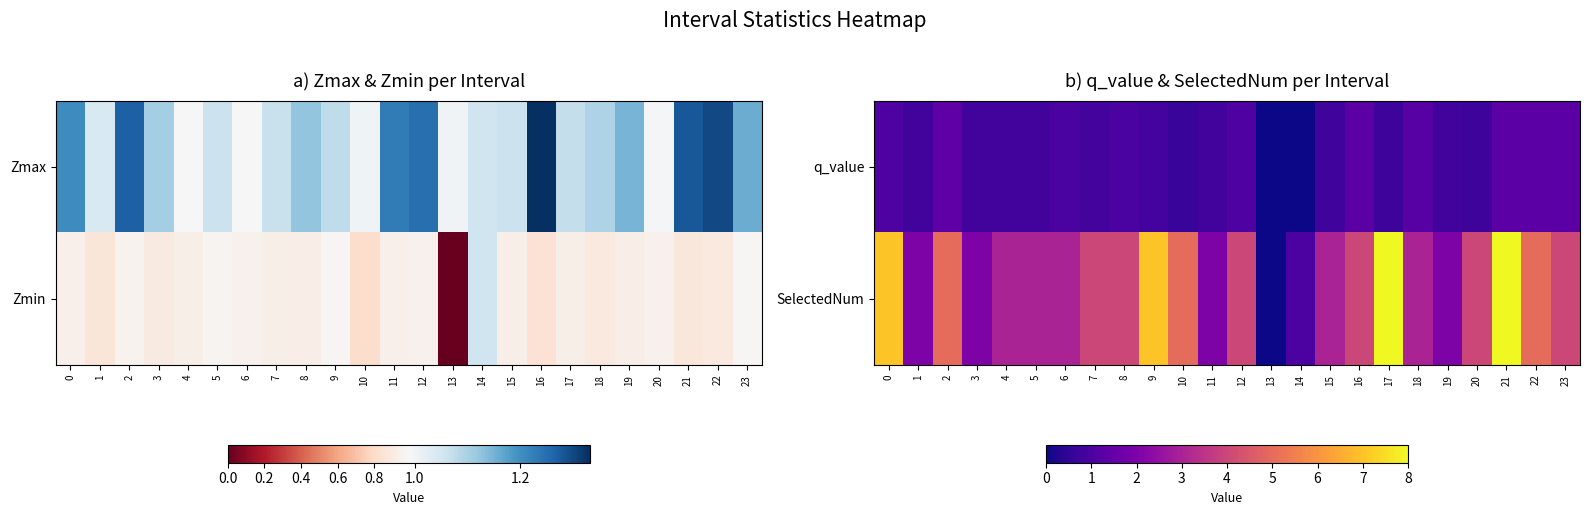

List the labels in order of q_value value, smallest first.

13, 14, 10, 20, 17, 15, 4, 1, 3, 11, 19, 5, 9, 7, 6, 8, 12, 0, 18, 16, 21, 22, 23, 2